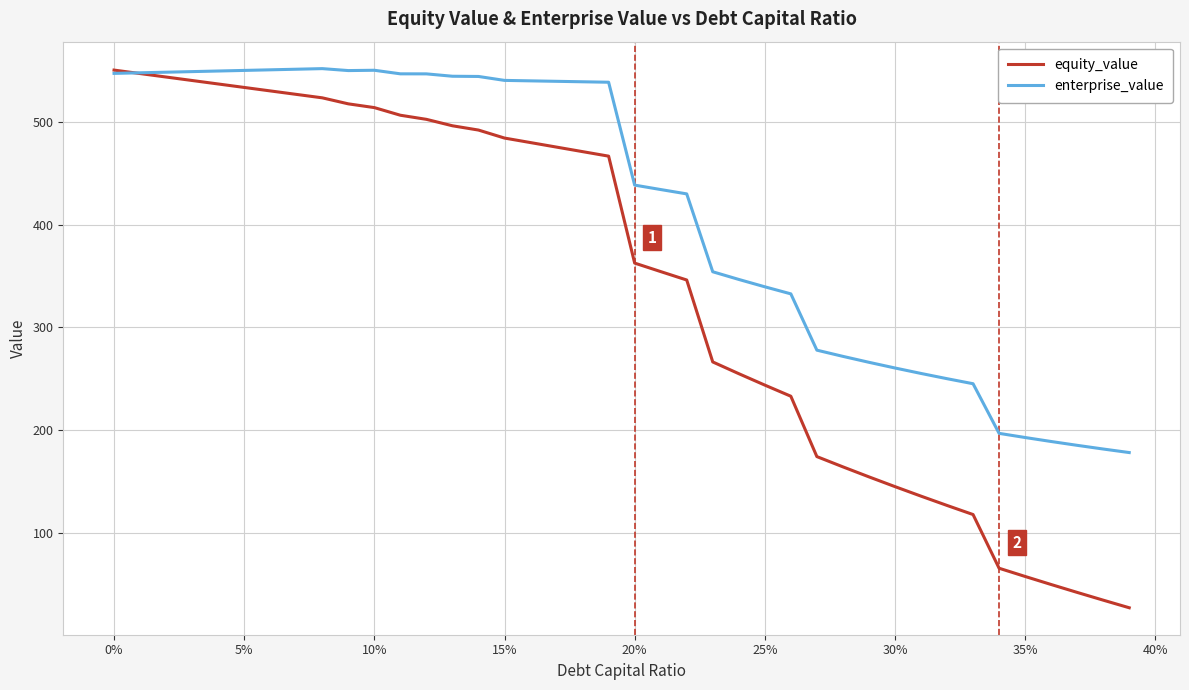

What are all the series names shown in the legend?

equity_value, enterprise_value